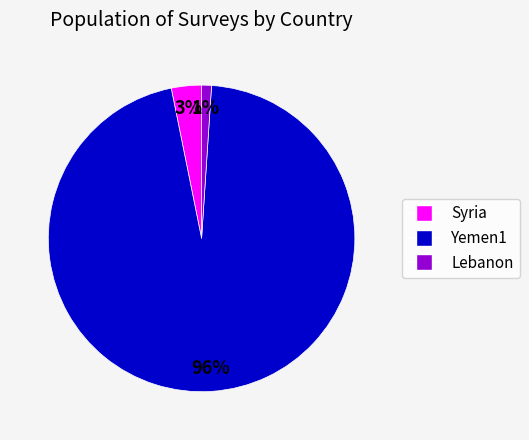

Is there any slice that represents more than half of the pie?

Yes